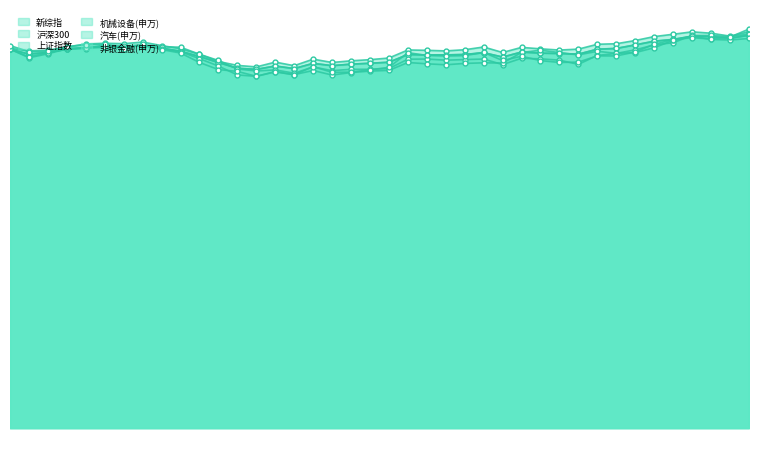

Which label corresponds to the largest value in the chart?

2019-09-12